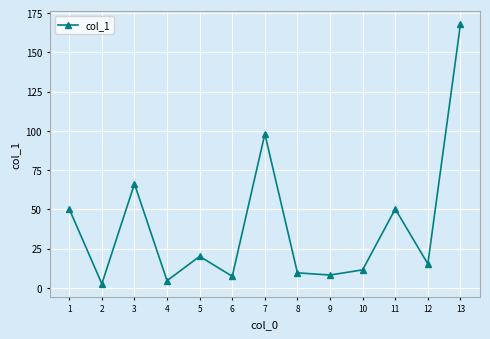

The value at 3 is 66.2. True or false?

True